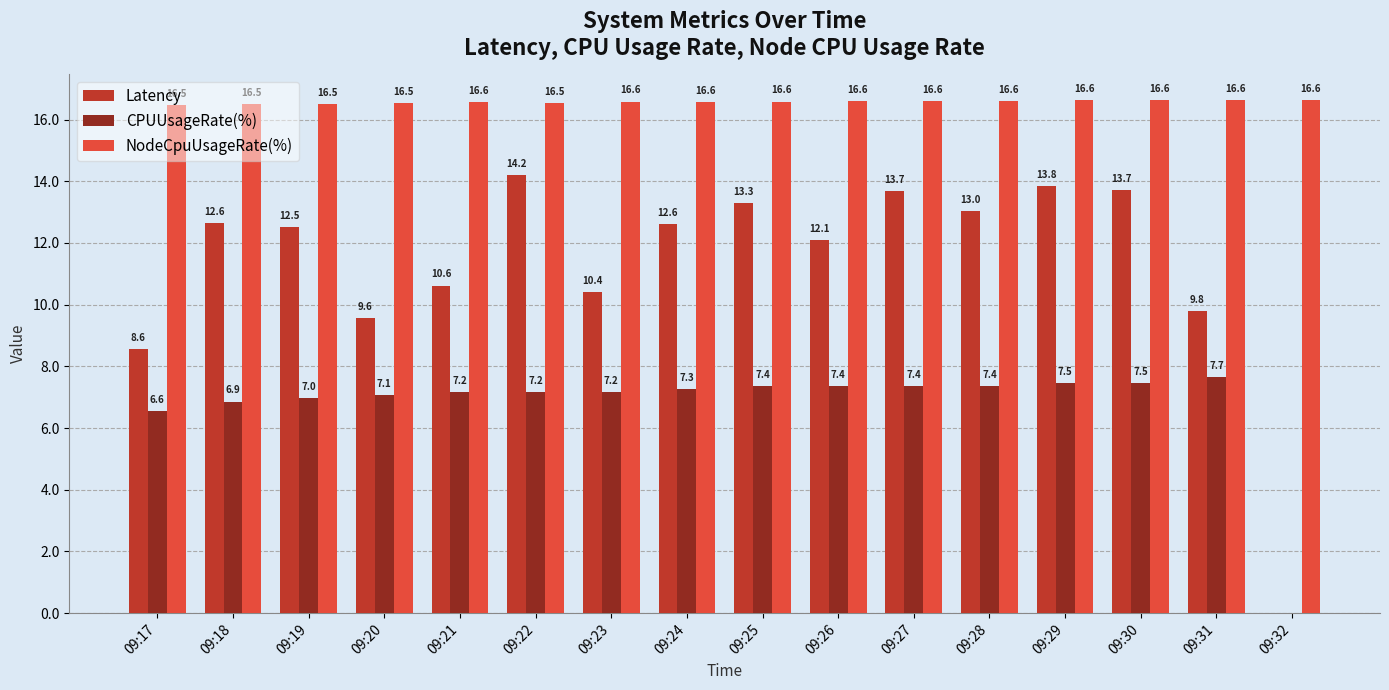

Which series has the largest range (max minus min)?

Latency